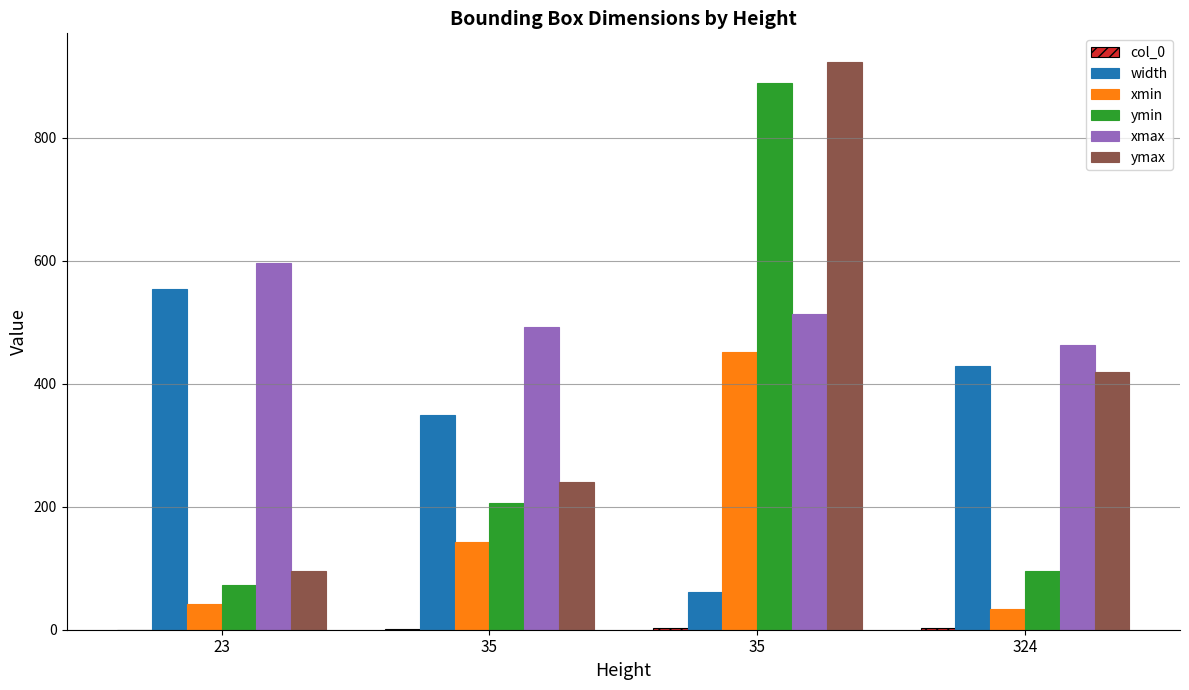

Count the number of data series in this chart.

6